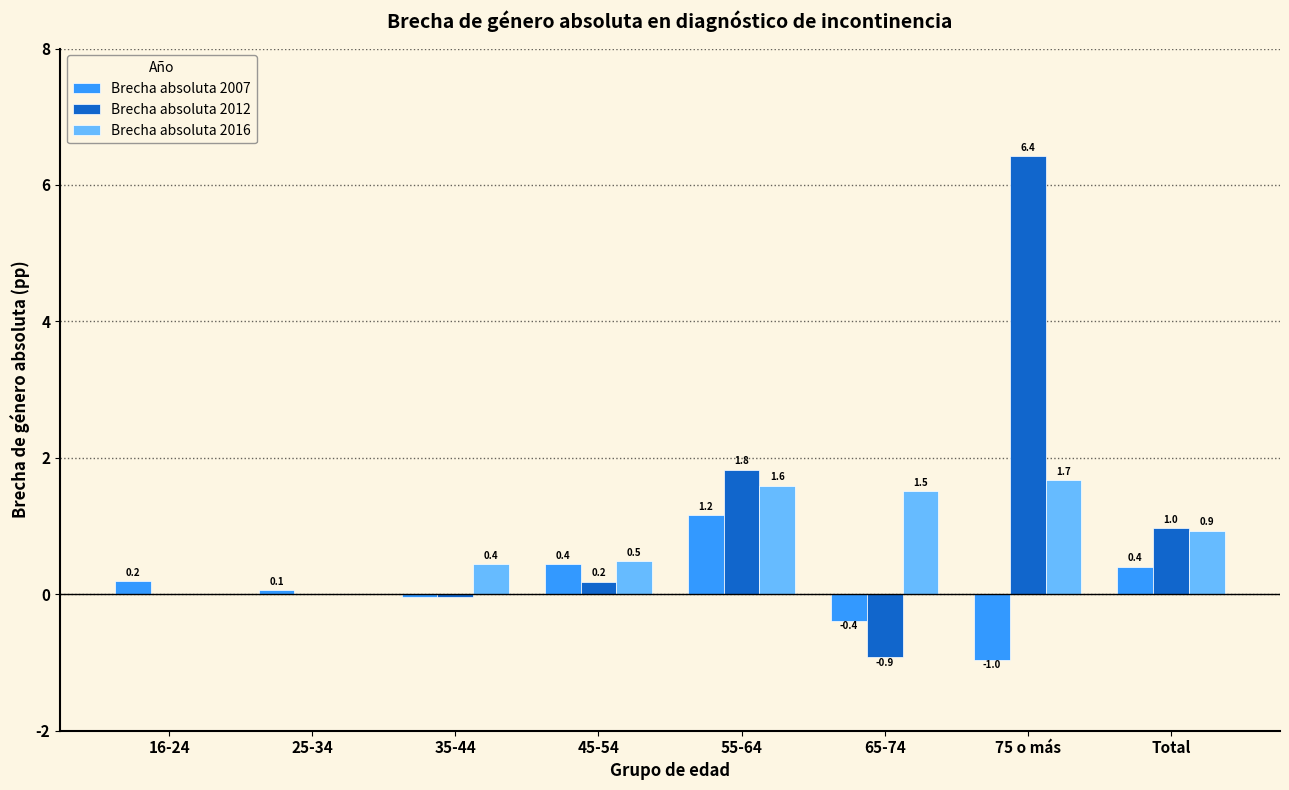

Which category has the highest value in the Brecha absoluta 2012 series?

75 o más